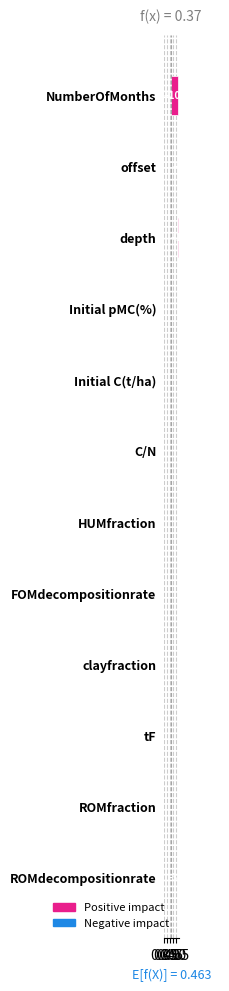

What position from the left is Initial C(t/ha)?

5